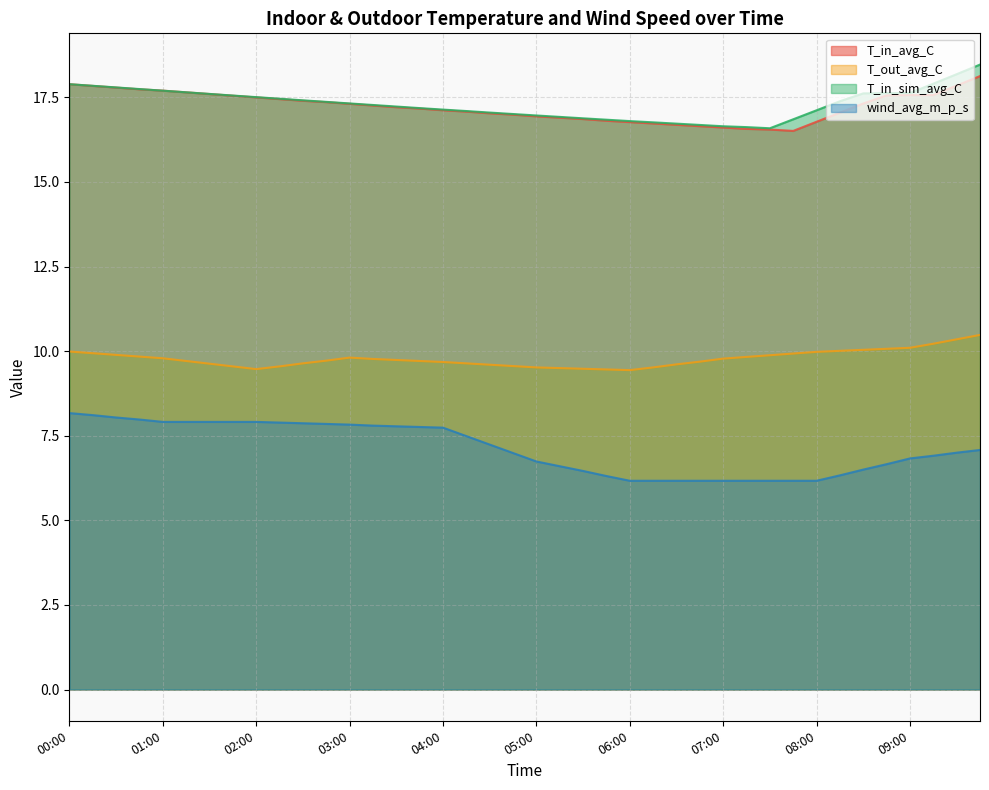

Is the value of wind_avg_m_p_s at 01:00 greater than the value of T_out_avg_C at 09:45?

No